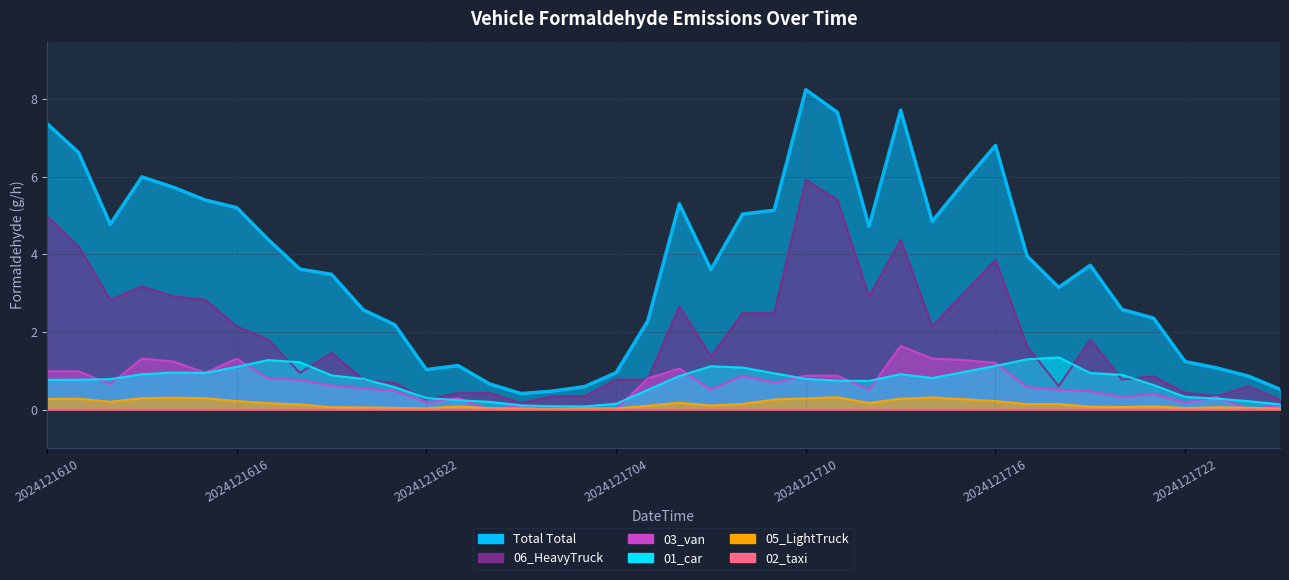

What is the value of the 01_car_Formaldehyde point at the 22nd from the left?

1.1